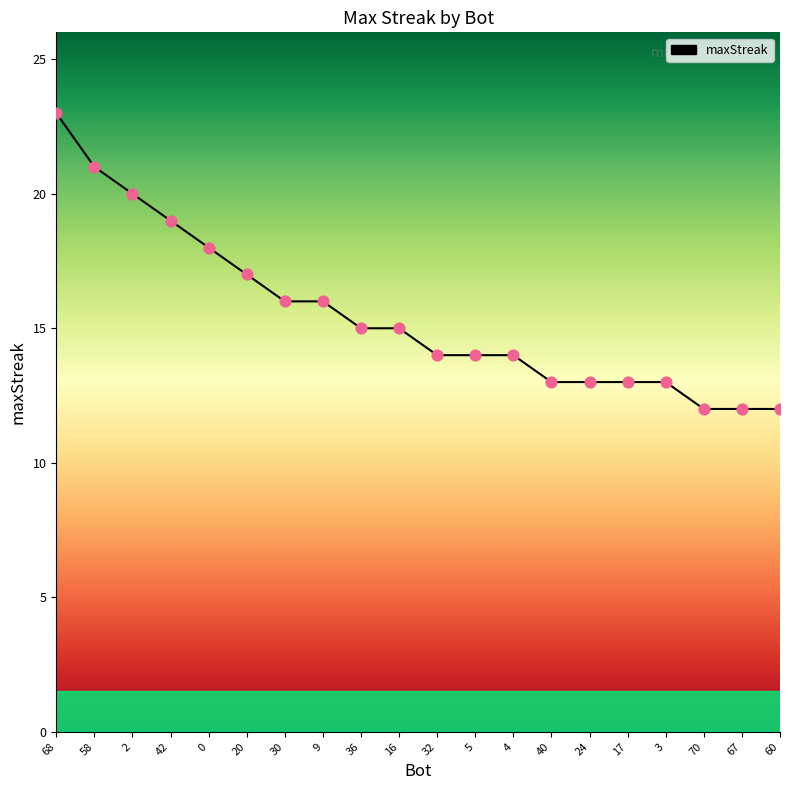

What is the change in value from 42 to 20?

-2